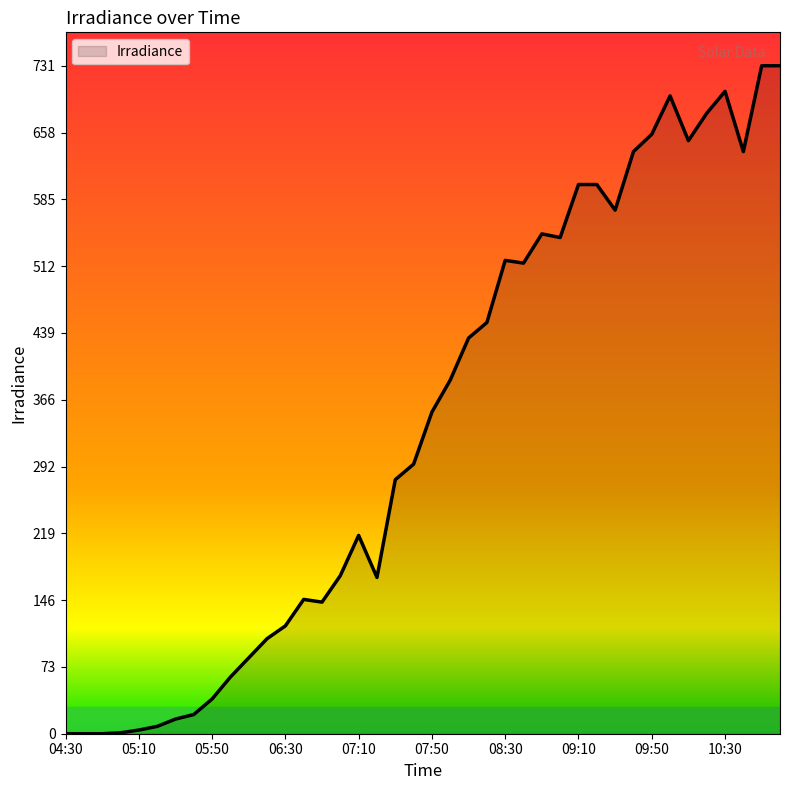

What is the difference between the maximum and minimum values?

731